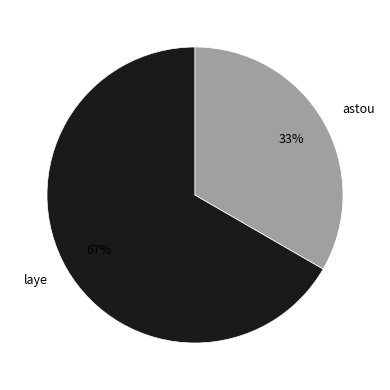

To the nearest percent, what is the average slice percentage?

50%